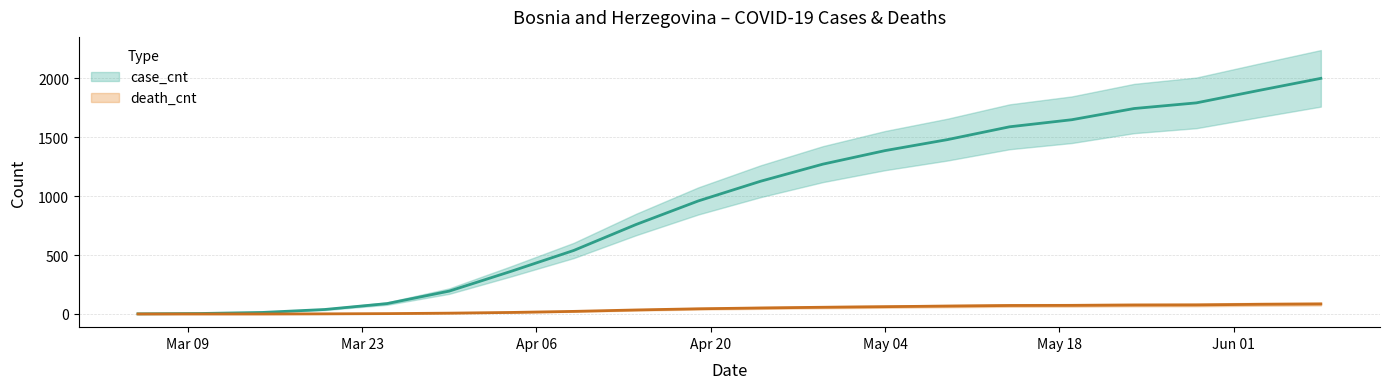

Is it true that death_cnt equals 22 at 2020-04-09?

True